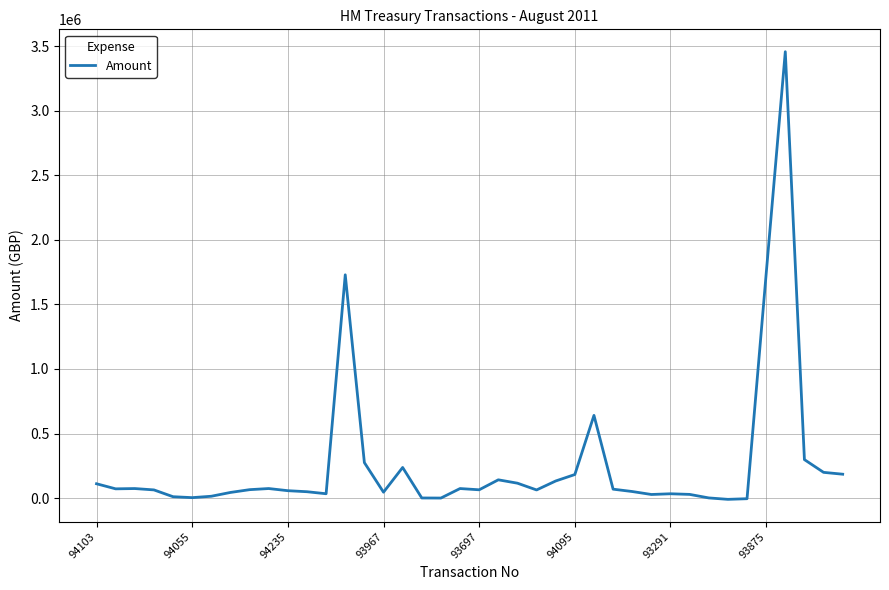

What is the greatest value displayed?

3456255.0